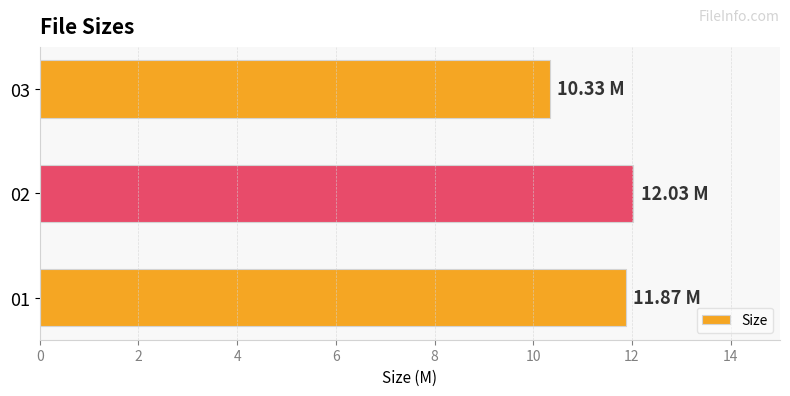

List the labels in order of value, largest first.

02, 01, 03